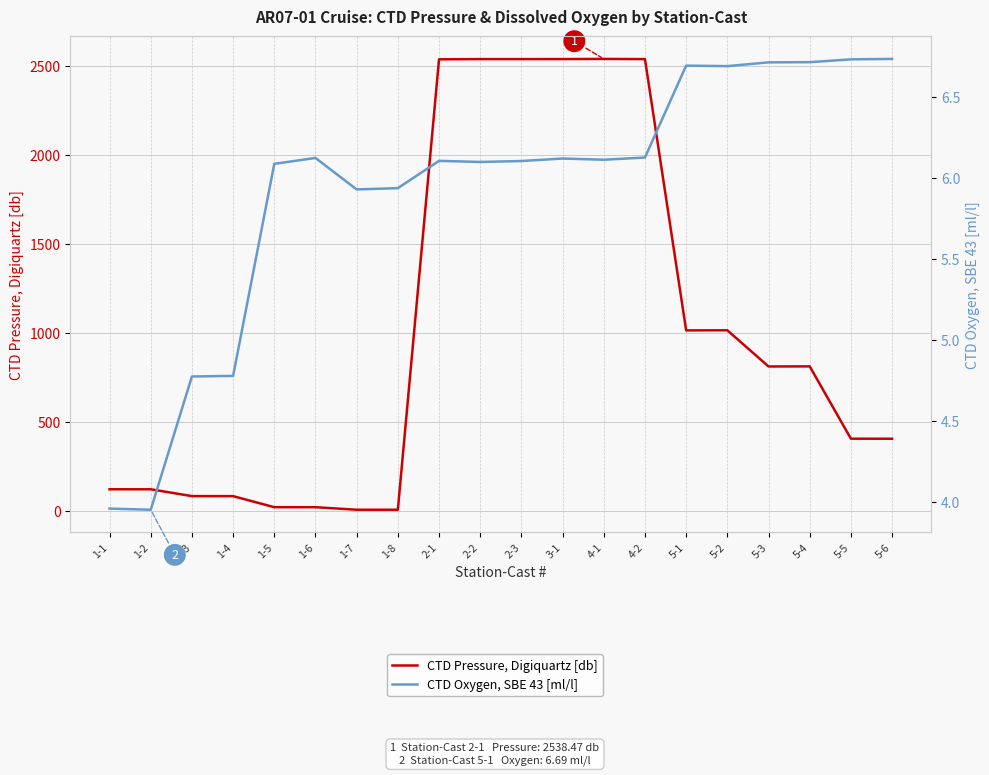

At which category does CTD Oxygen, SBE 43 [ml/l] reach its first local peak?

1-6